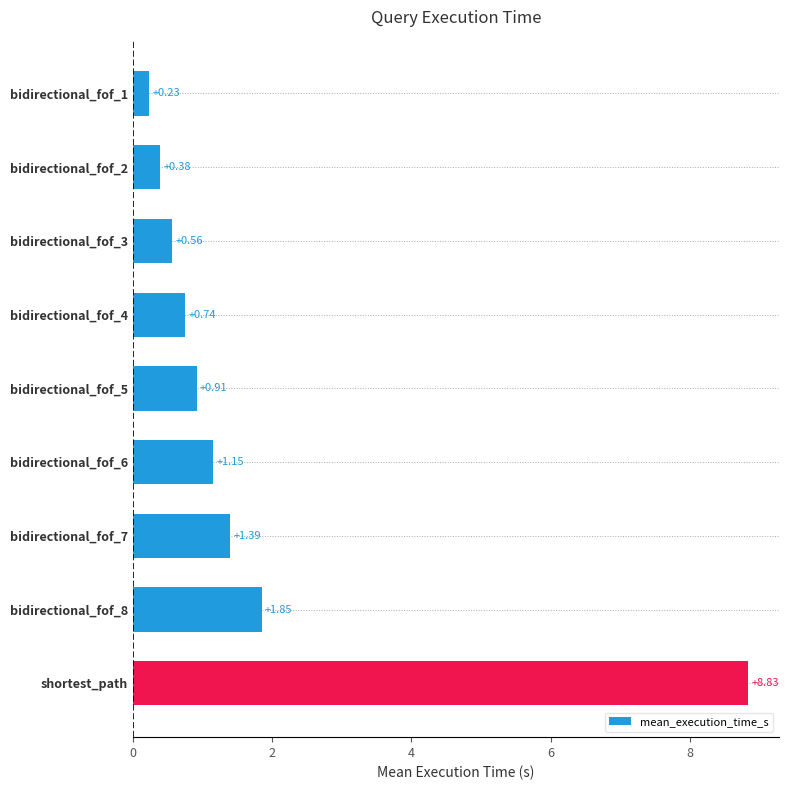

At which category does the chart reach its peak across all series?

shortest_path